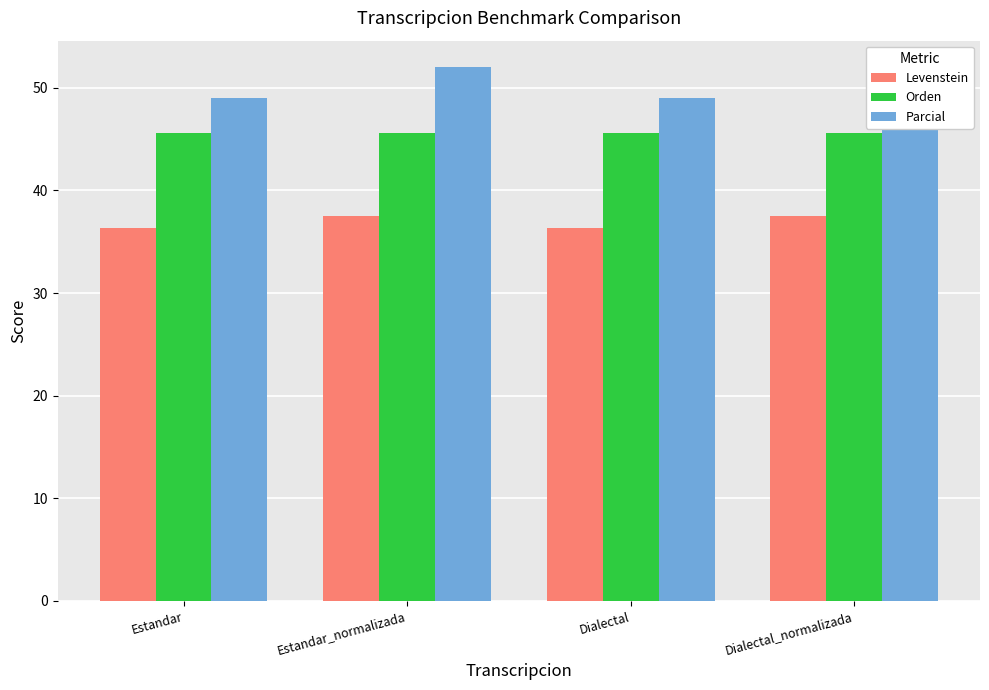

How many bars are there in each group?

3